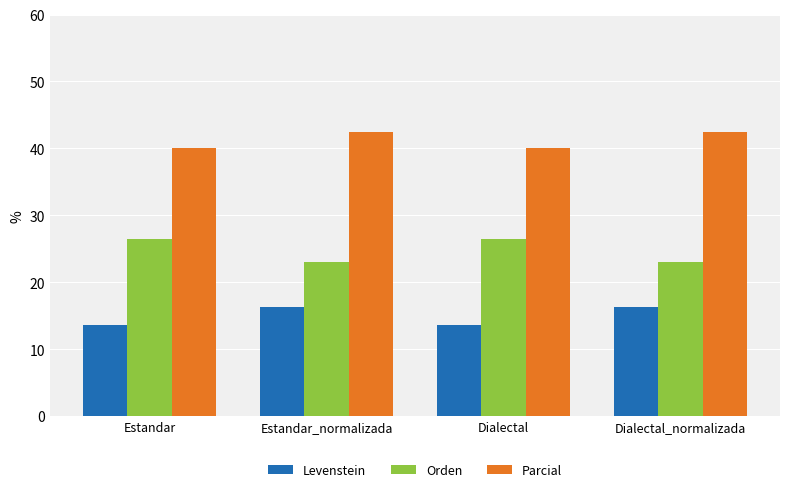

List the series in order of their overall mean, lowest first.

Levenstein, Orden, Parcial